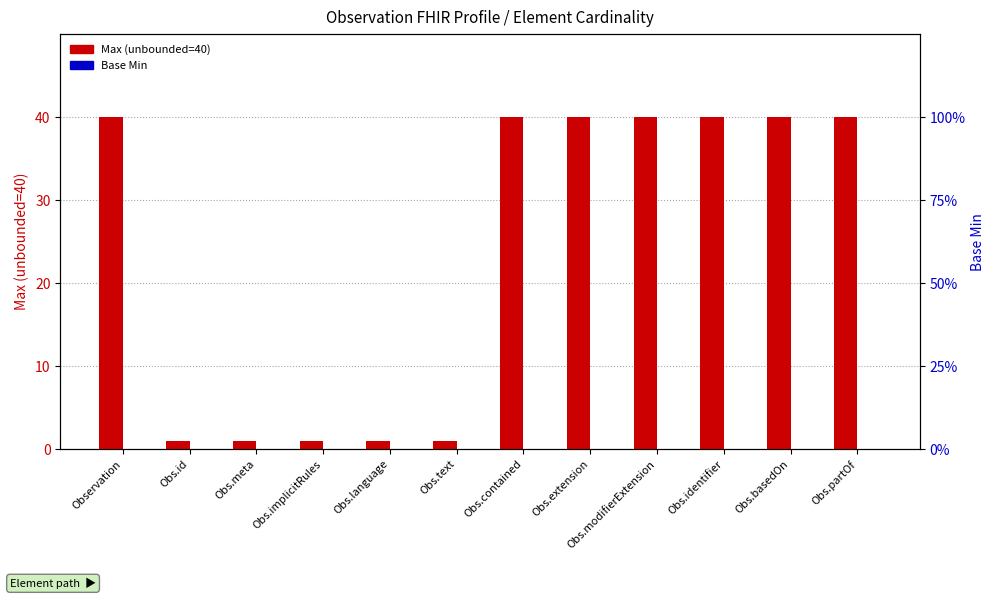

What is the sum of all Max values?

285